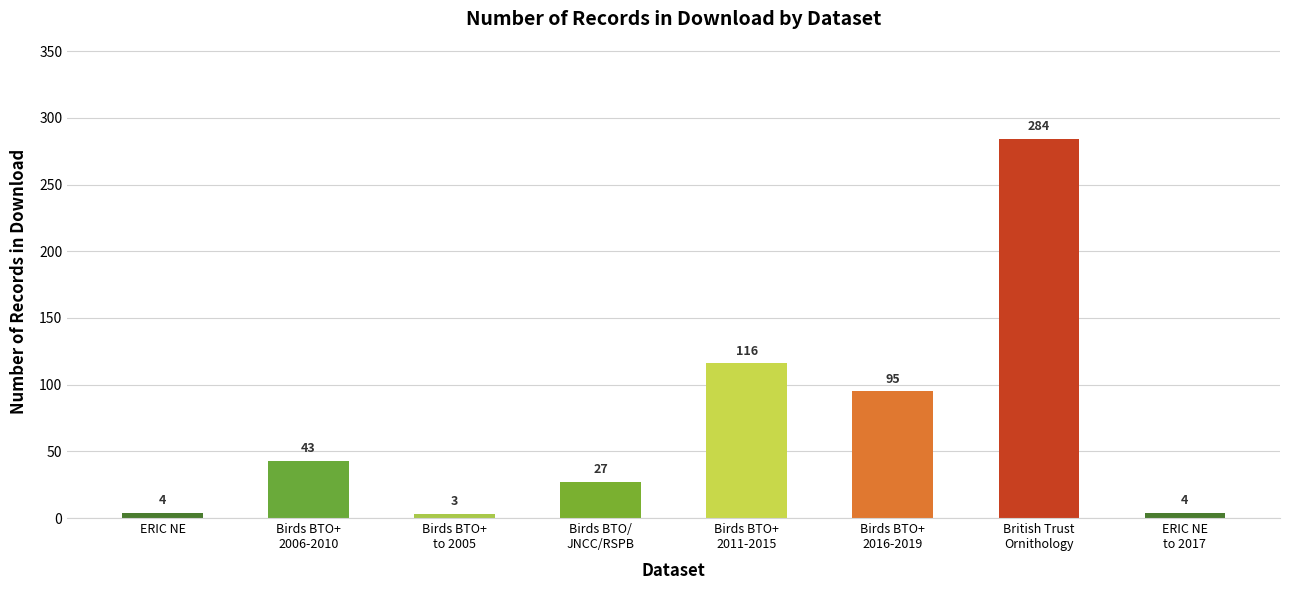

How many distinct data groups are displayed?

1